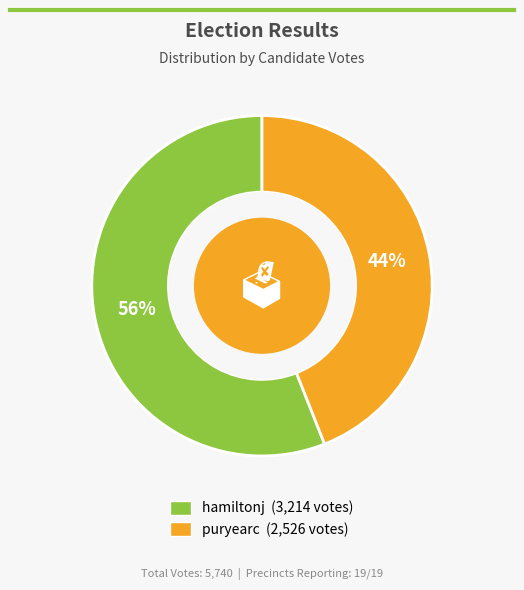

Do hamiltonj and puryearc together represent more than half of the pie?

Yes